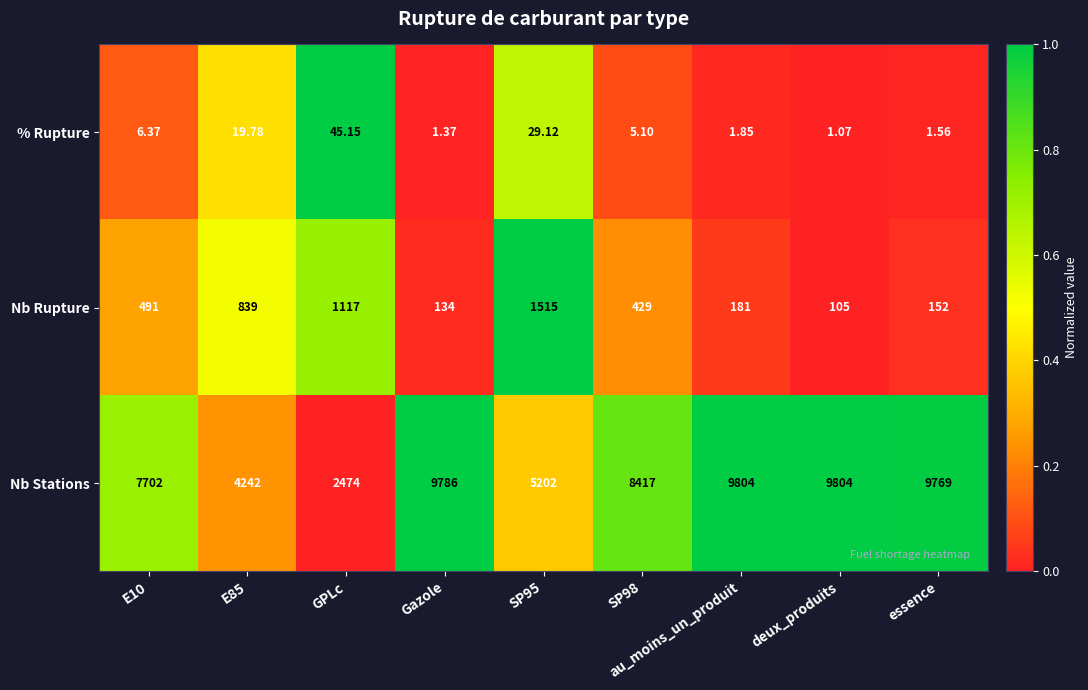

Which series has the widest spread of values?

Nb Stations